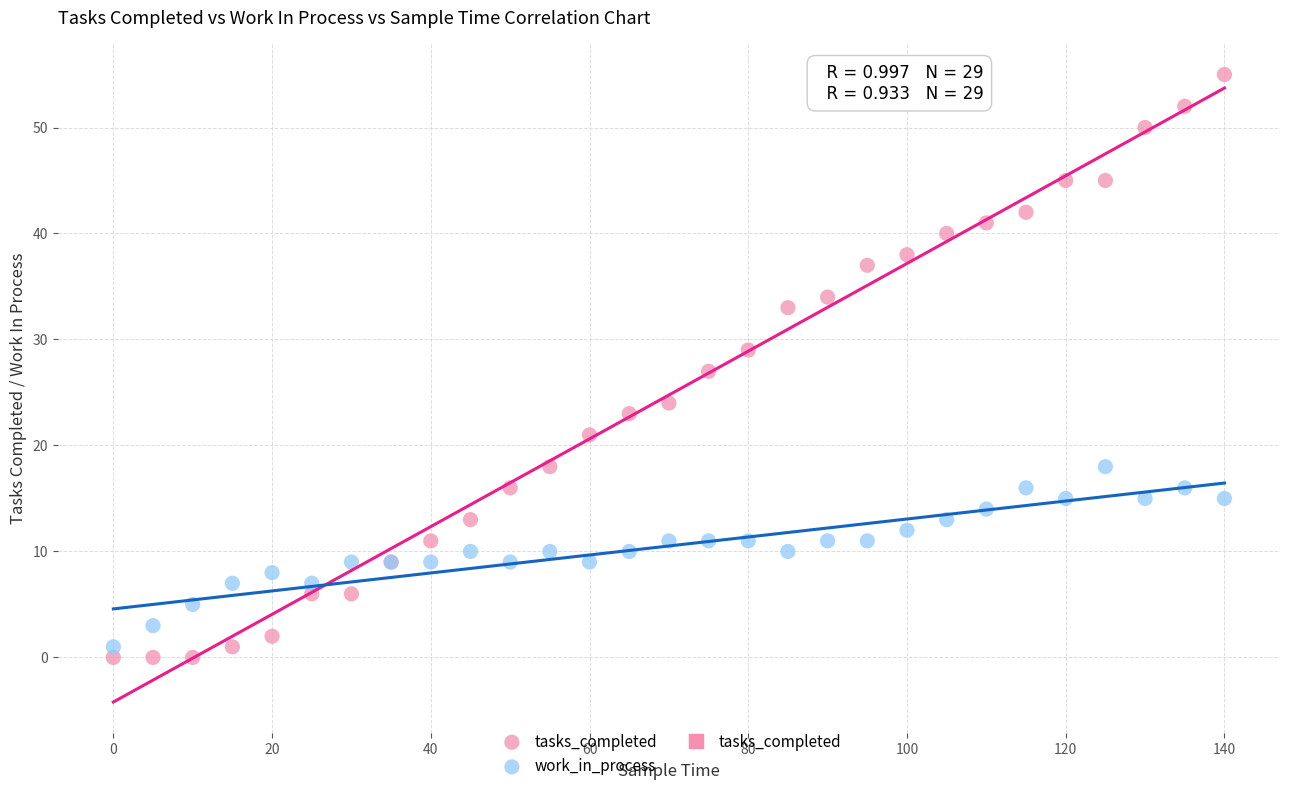

Which series has the largest Y range (max minus min)?

tasks_completed